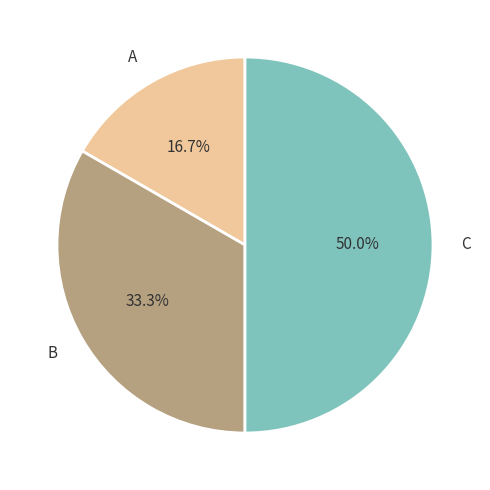

Which slice is the largest?

C